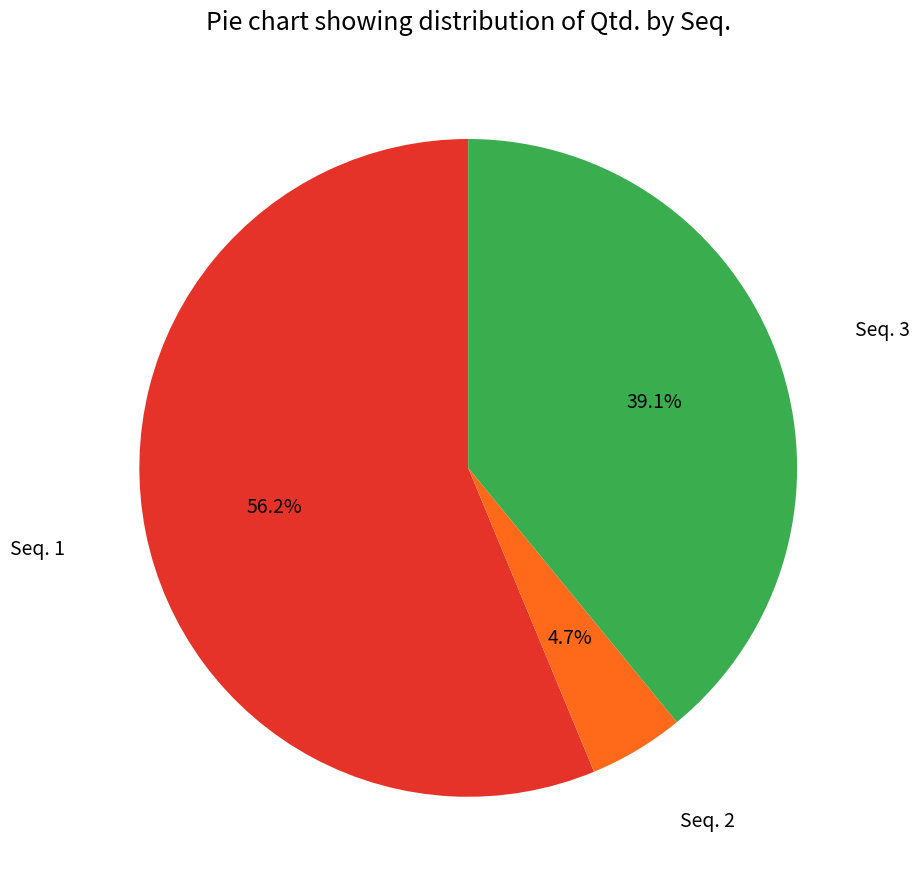

Which slice is the smallest?

Seq. 2